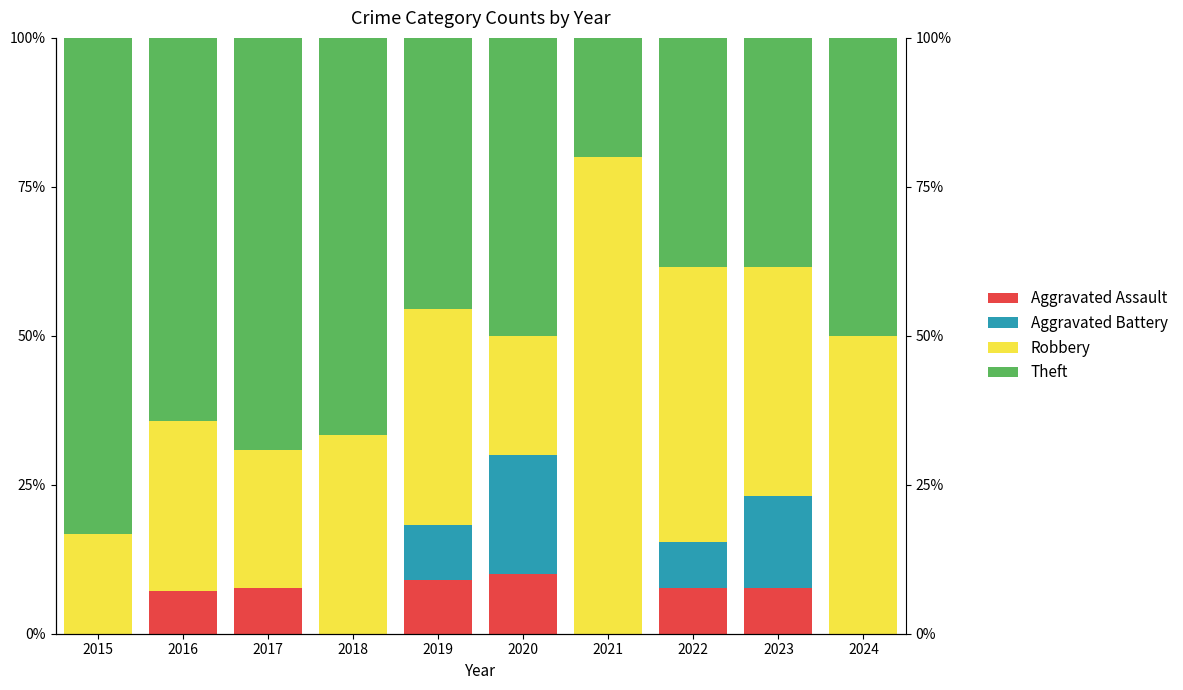

At which label does Robbery first exceed 36?

2019